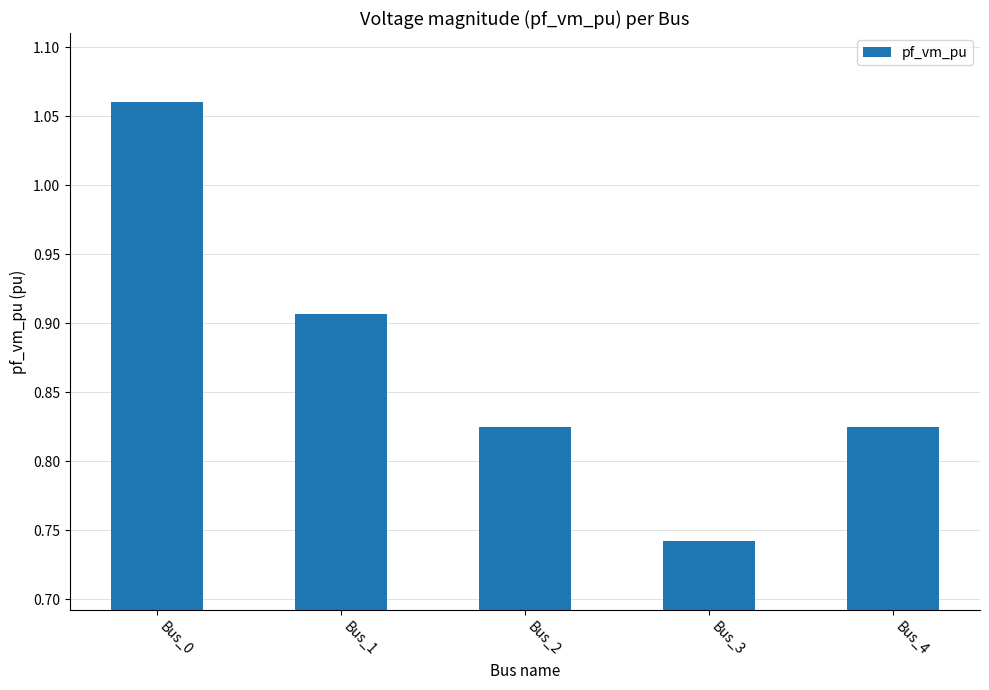

What is the difference between the maximum and minimum values?

0.3